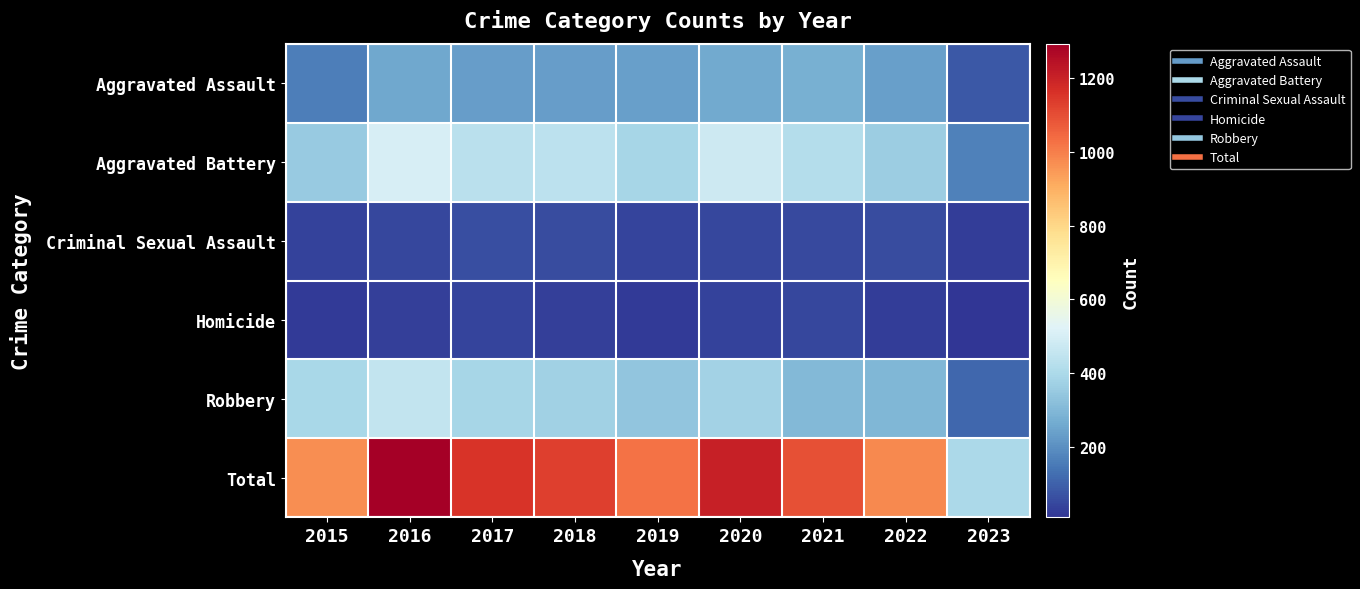

At which category is the sum across all series the highest?

2016